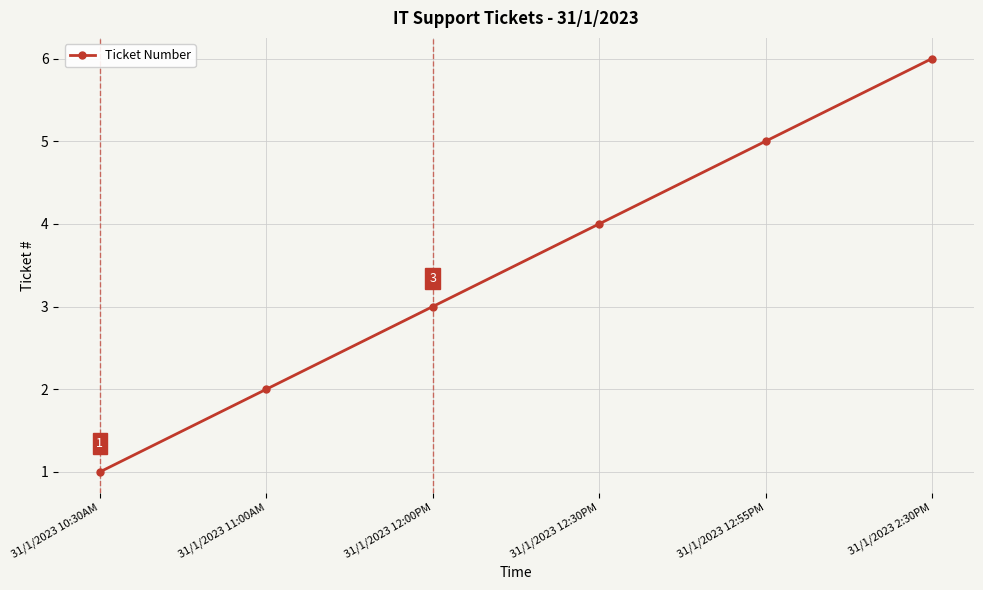

How many lines are shown in the chart?

1